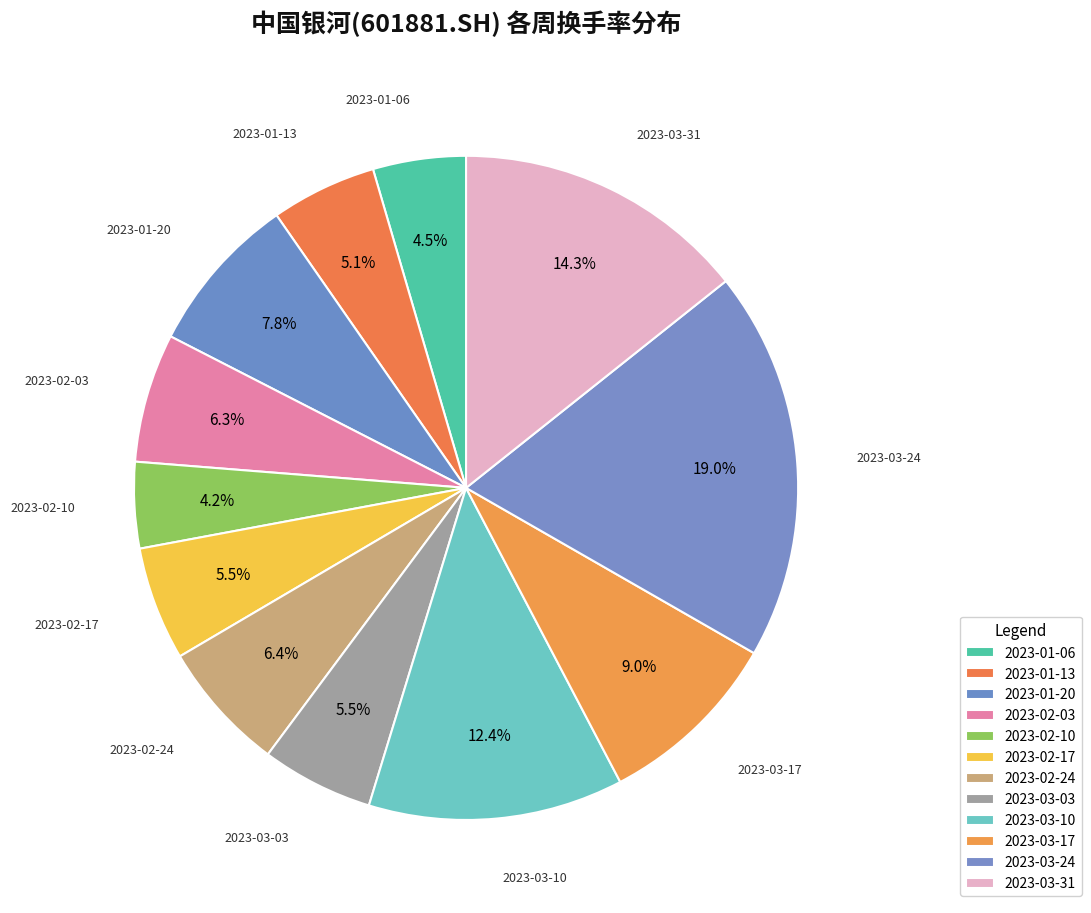

To the nearest percent, what is the difference between the 2023-02-17 and 2023-01-20 slice percentages?

2%